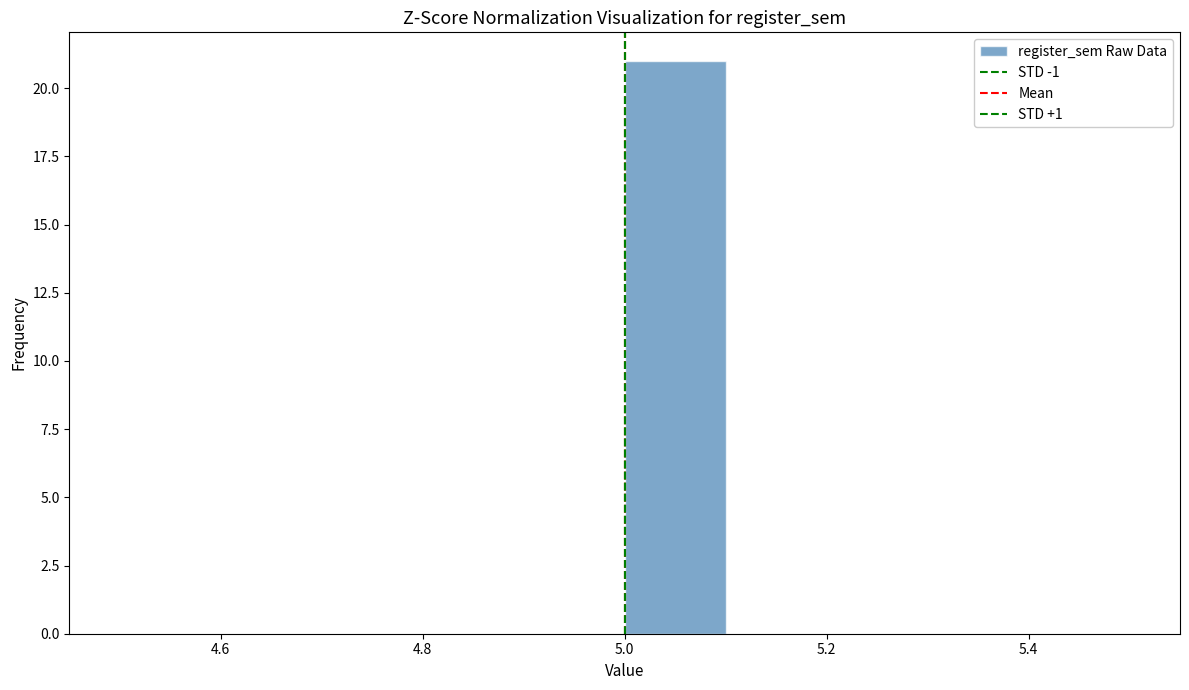

Reading left to right, list every bar in this chart as the range it spans on the x-axis followed by its height. The values are not printed on the chart, so give them approximately, as read against the axis.

4.5 to 4.6: 0
4.6 to 4.7: 0
4.7 to 4.8: 0
4.8 to 4.9: 0
4.9 to 5.0: 0
5.0 to 5.1: 21
5.1 to 5.2: 0
5.2 to 5.3: 0
5.3 to 5.4: 0
5.4 to 5.5: 0